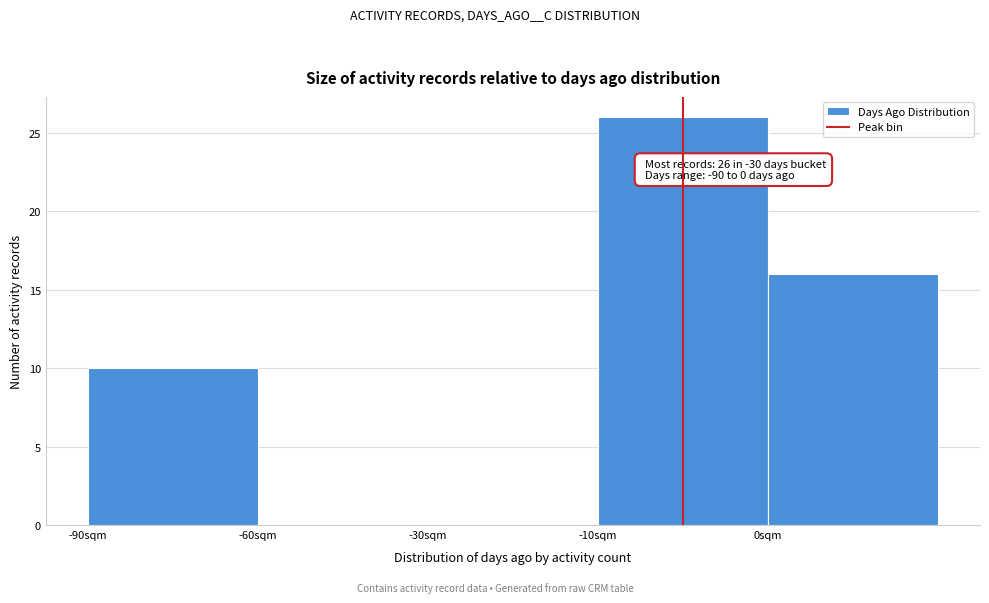

Reading right to left, what are all the values shown in this chart?

0sqm=16	-10sqm=26	-30sqm=0	-60sqm=0	-90sqm=10